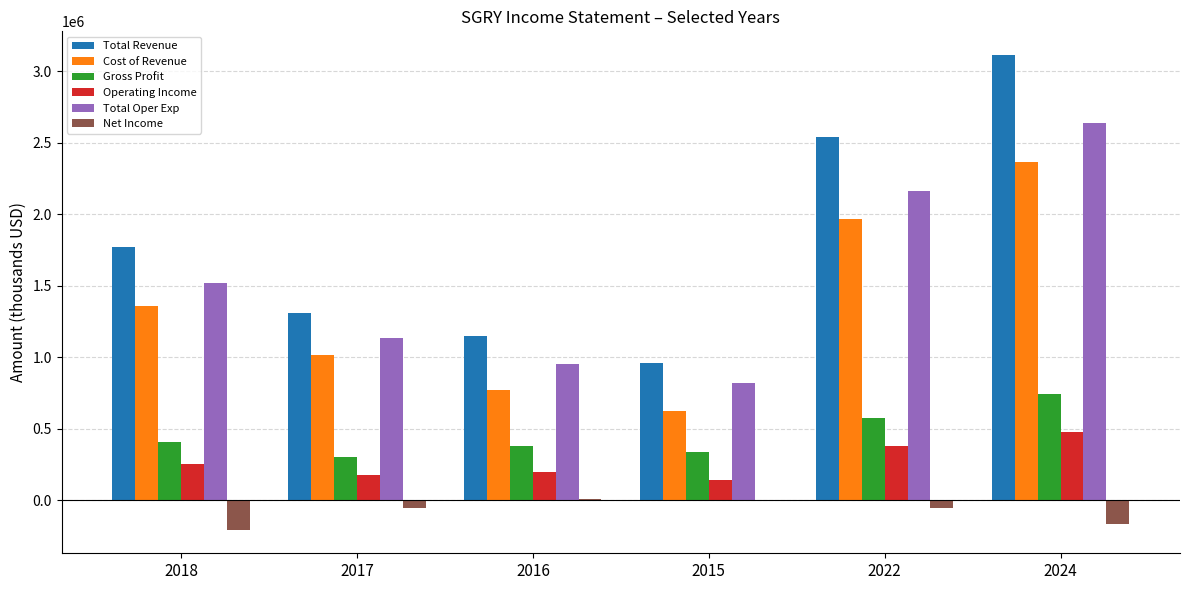

What is the maximum value for Gross Profit?

745600